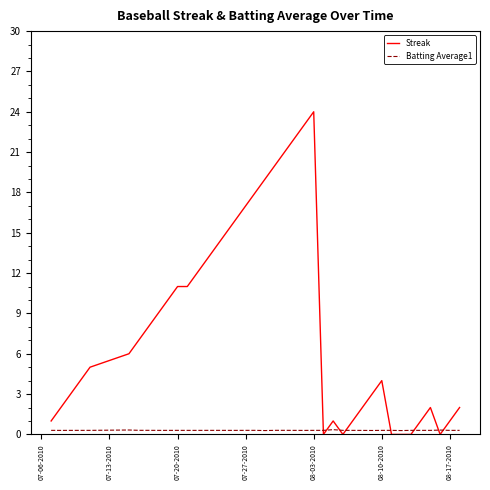

Rank the series by their maximum value, from lowest to highest.

Batting Average1, Streak